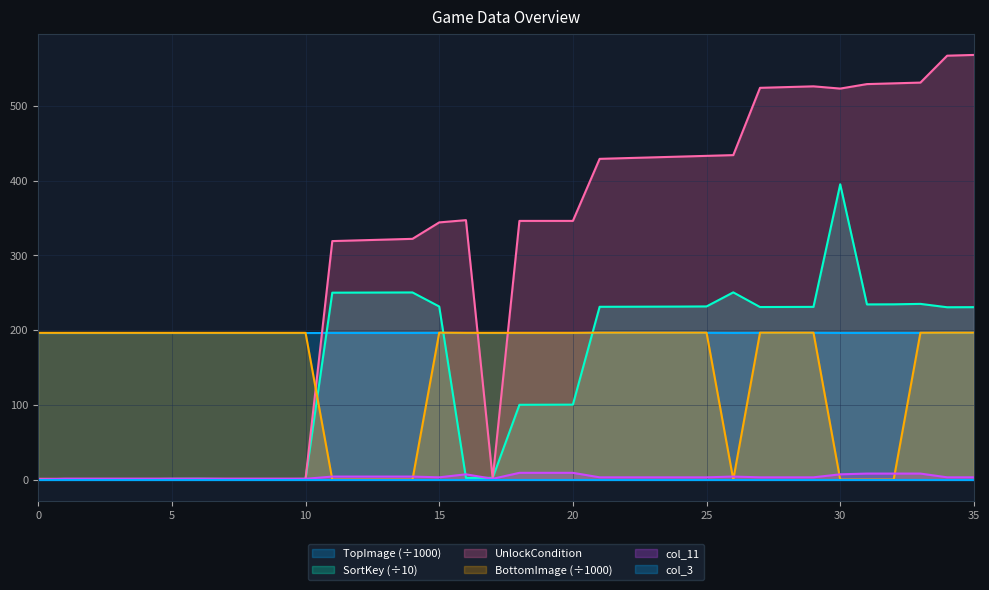

True or false: col_11 and UnlockCondition cross at least once.

False